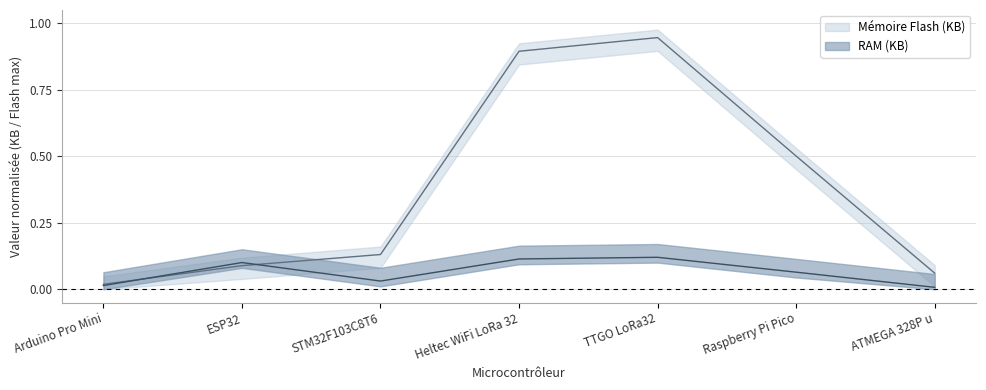

What position from the left is STM32F103C8T6?

3